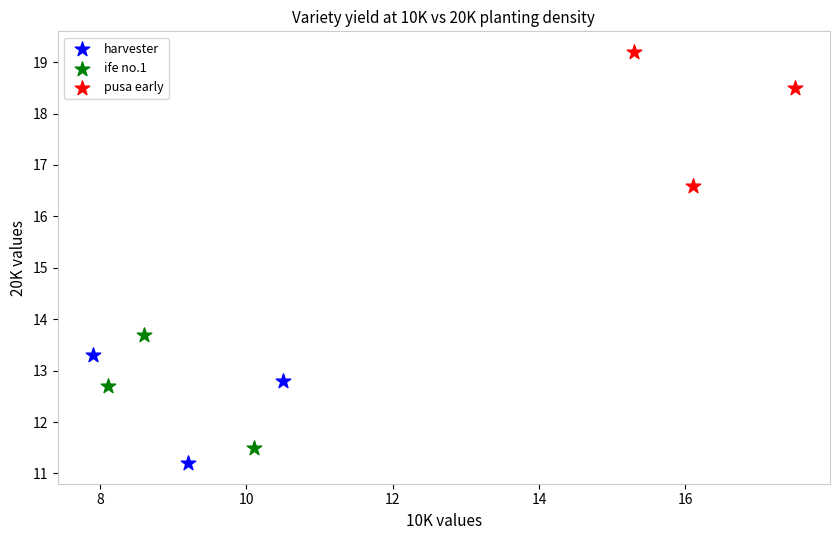

Which series contains the highest Y value?

pusa early